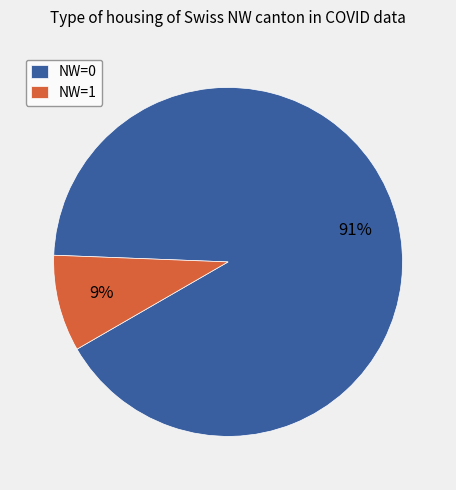

Do NW=0 and NW=1 together represent more than half of the pie?

Yes